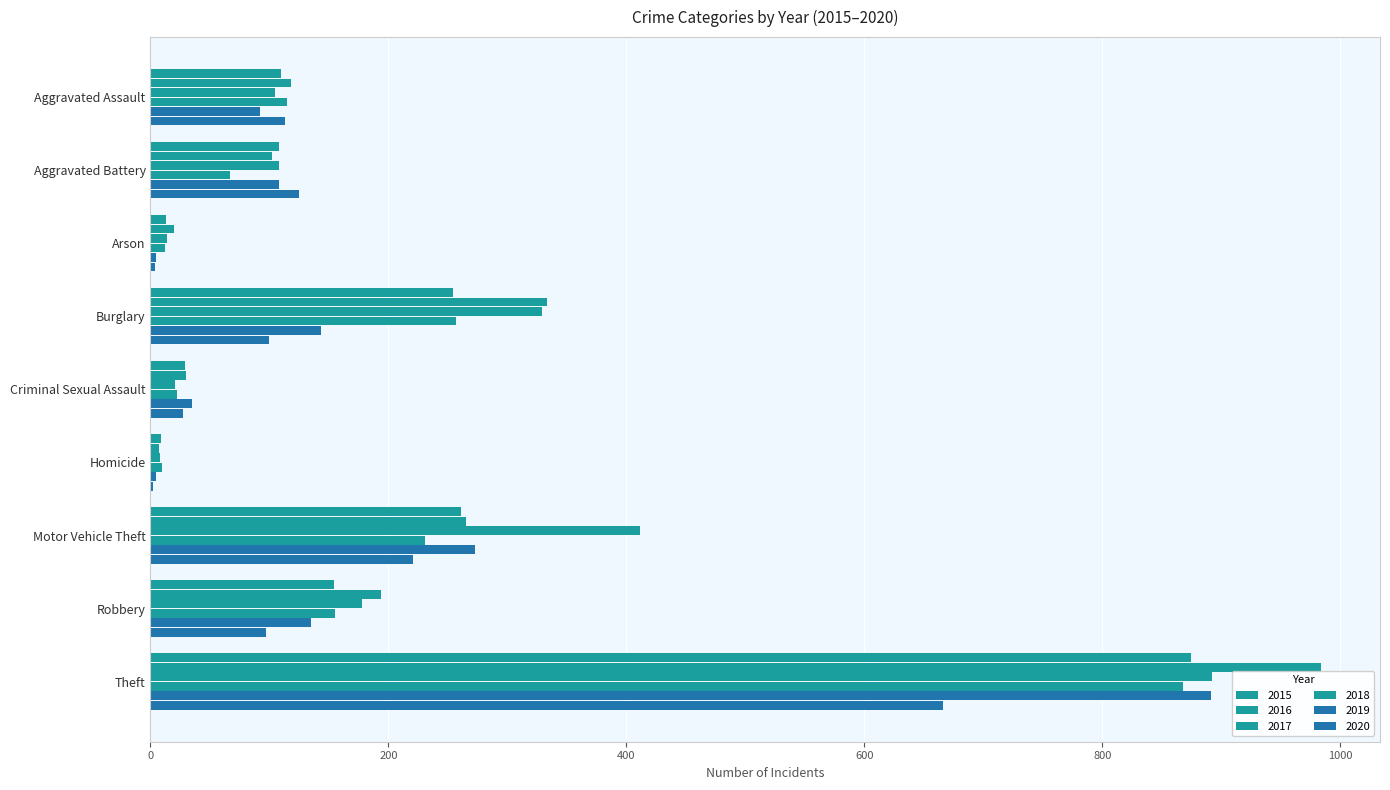

True or false: 2018 has a value of 7 at Arson.

False